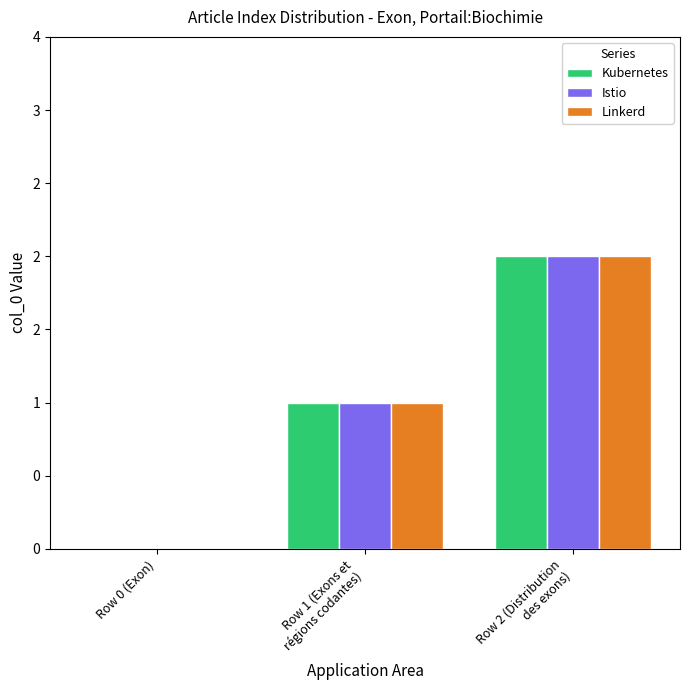

Which category has the lowest value in the Kubernetes series?

Row 0 (Exon)